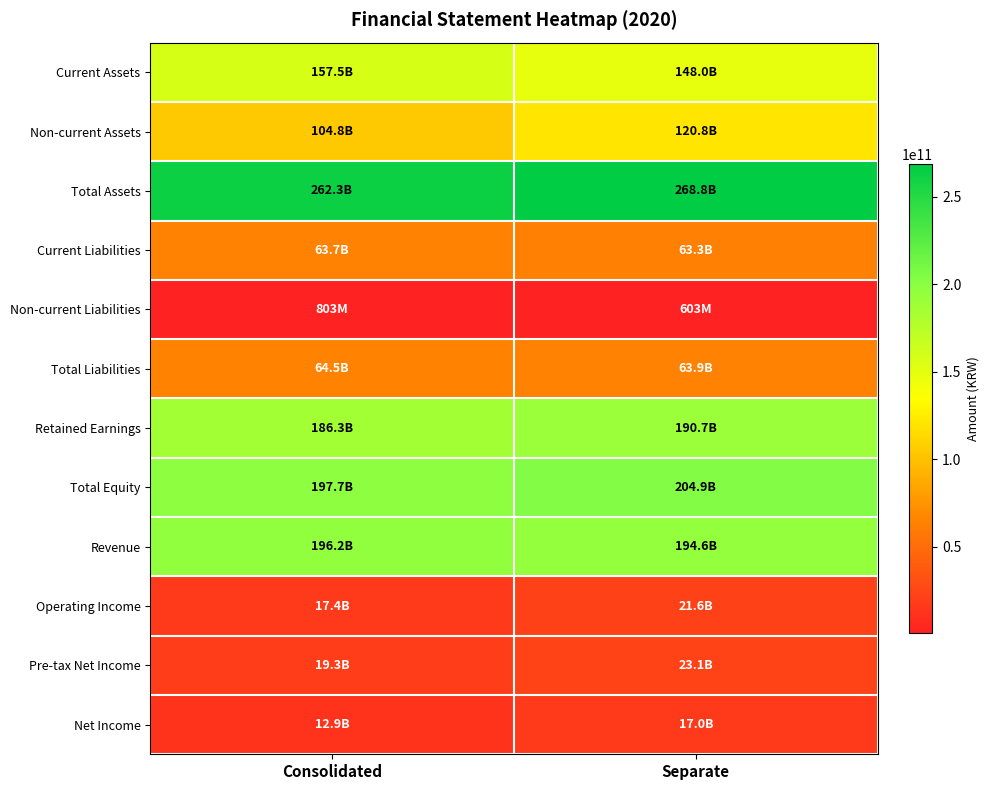

Which series has the largest total across all categories?

Total Assets